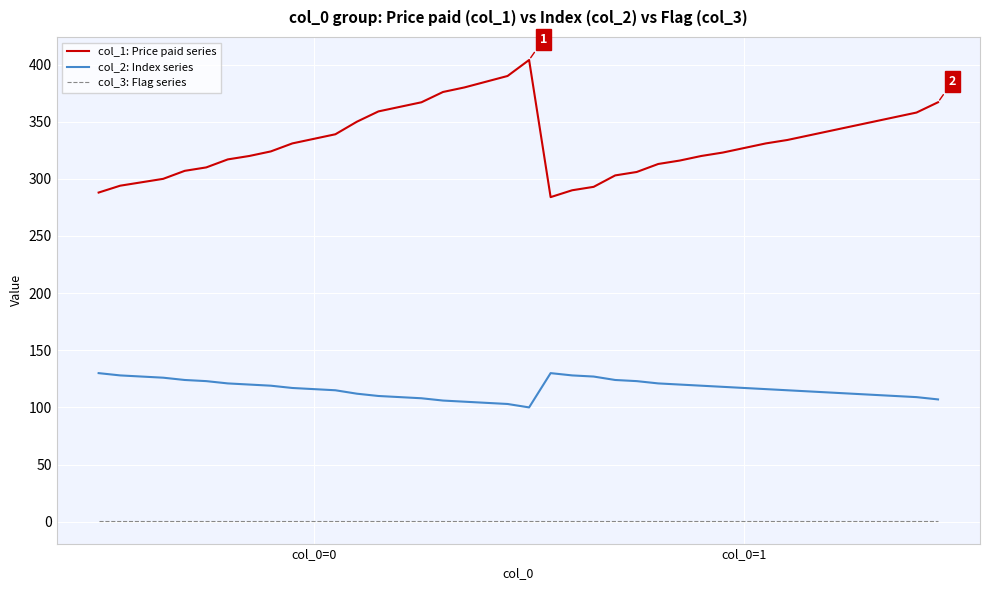

What is the minimum value shown in the chart?

1